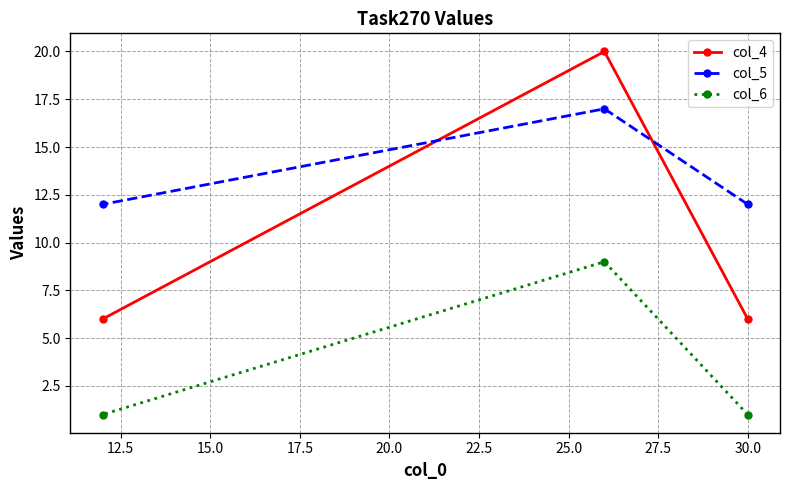

Which series has the largest range (max minus min)?

col_4